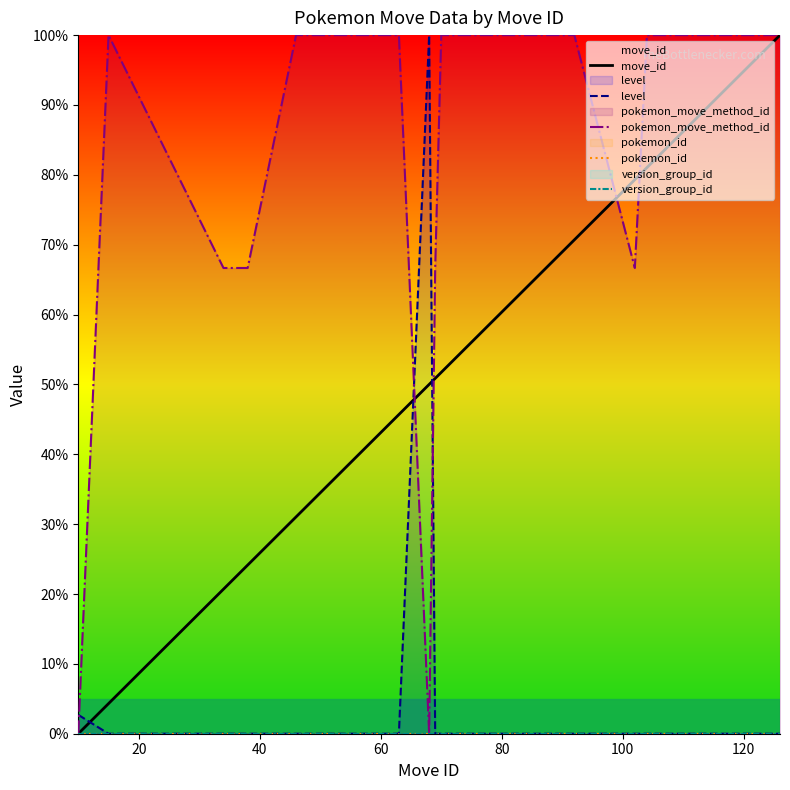

Is the value of pokemon_id at 17 greater than the value of move_id at 100?

No